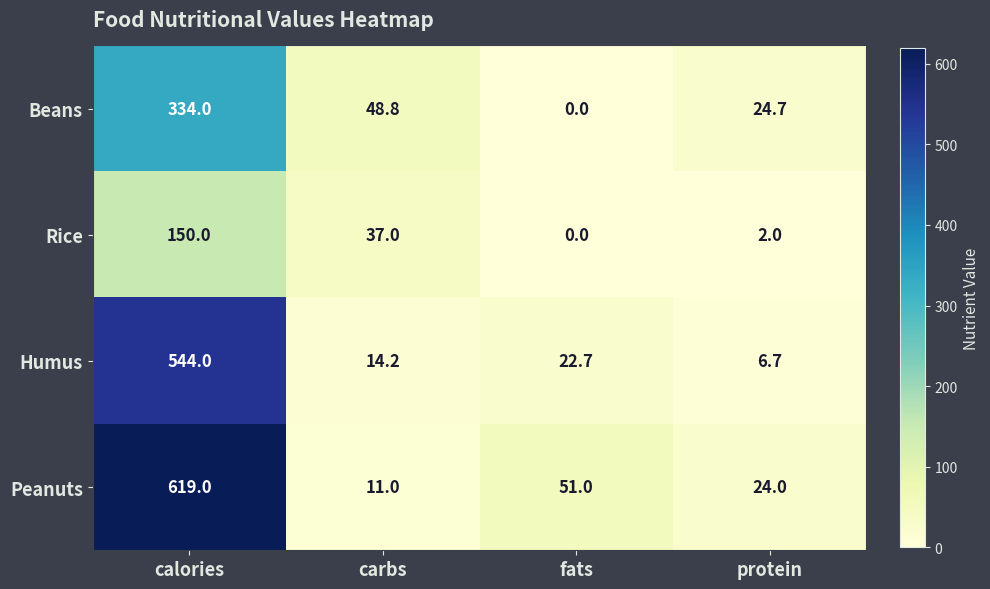

Which series changed the most between calories and protein?

Peanuts